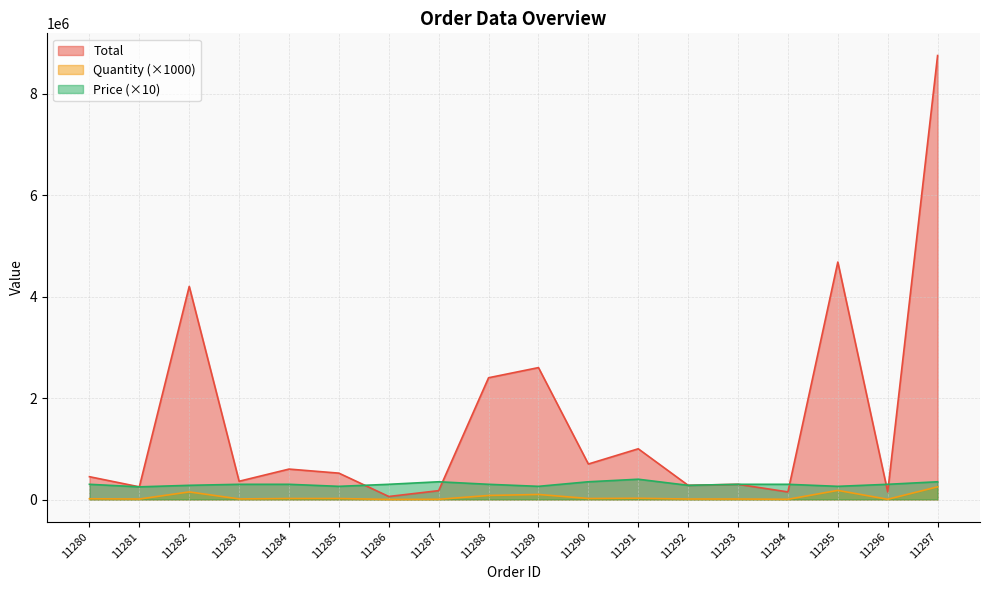

At which category is the sum across all series the highest?

11297